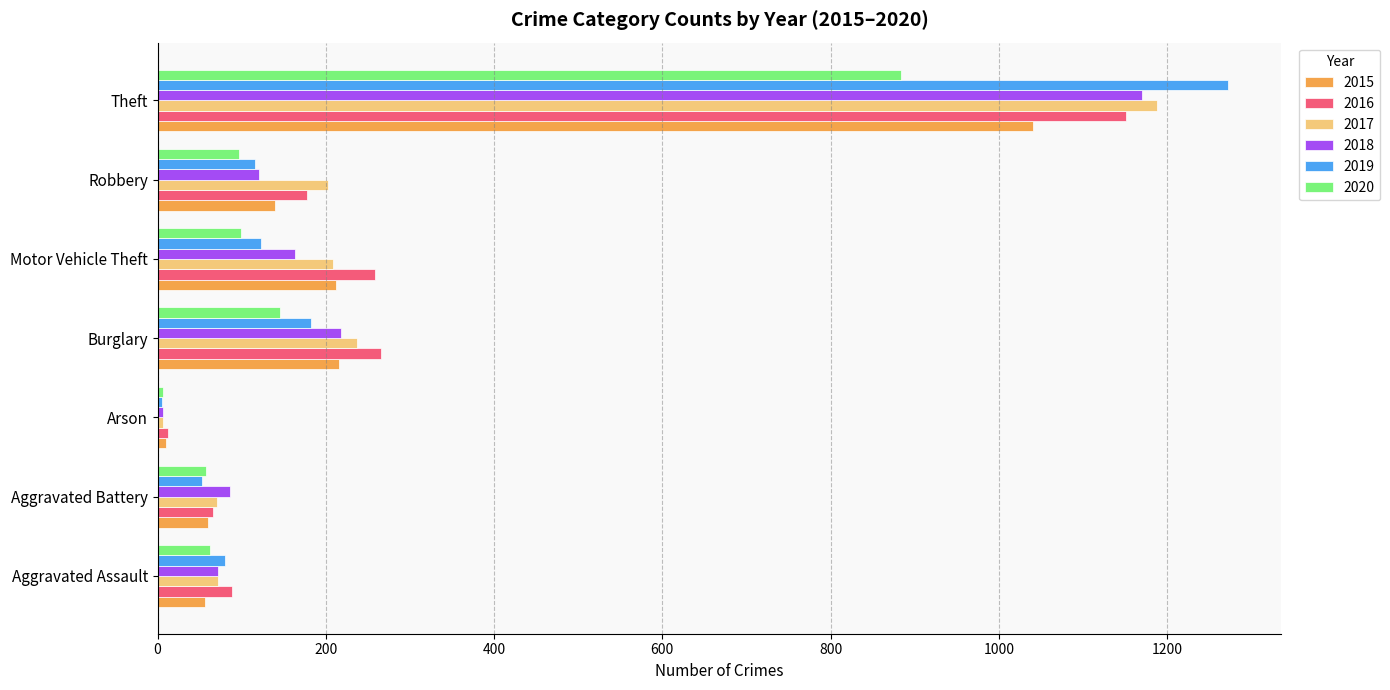

At which category is the sum across all series the highest?

Theft